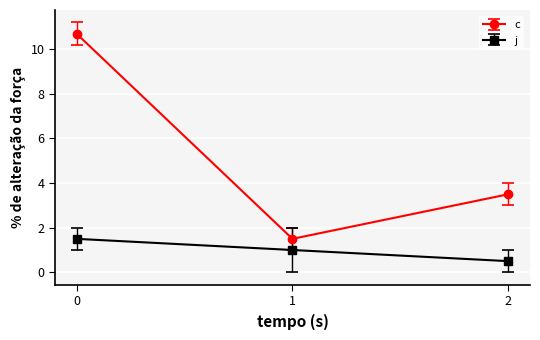

Is it true that j equals 1.0 at 1?

True